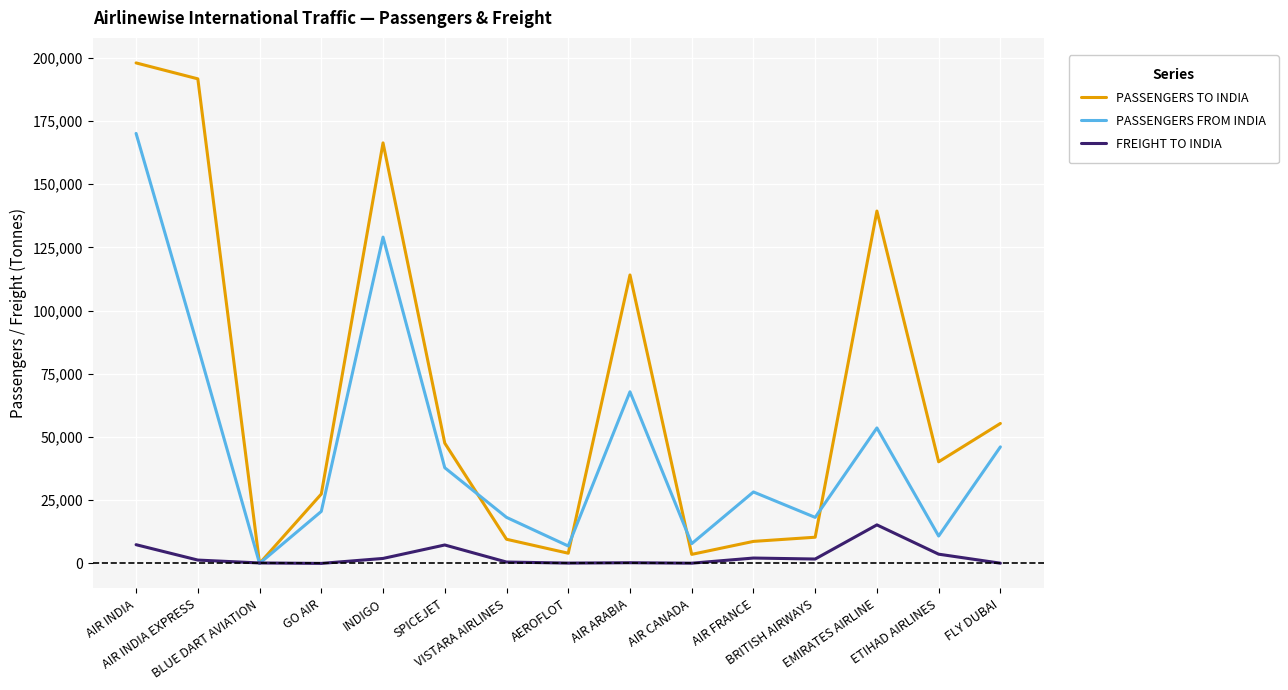

Where does the PASSENGERS FROM INDIA series first go above 28266?

AIR INDIA